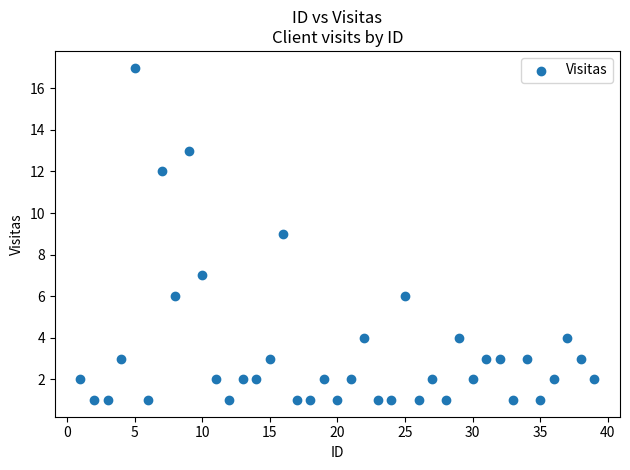

What is the range of Y values (max minus min)?

16